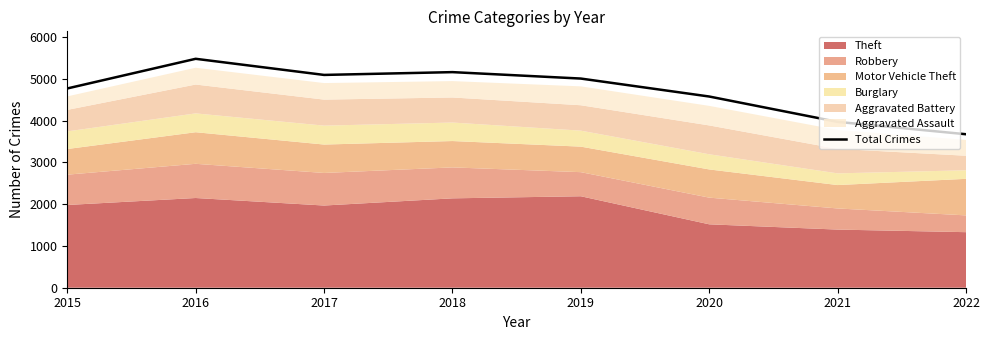

How many lines are shown in the chart?

1